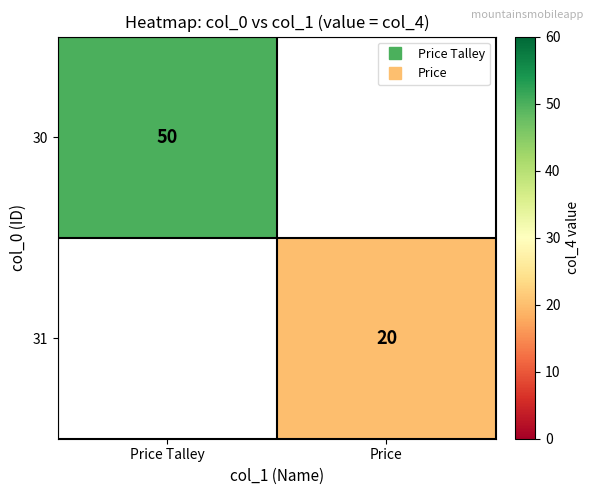

What is the lowest value of the 30 series?

50.0